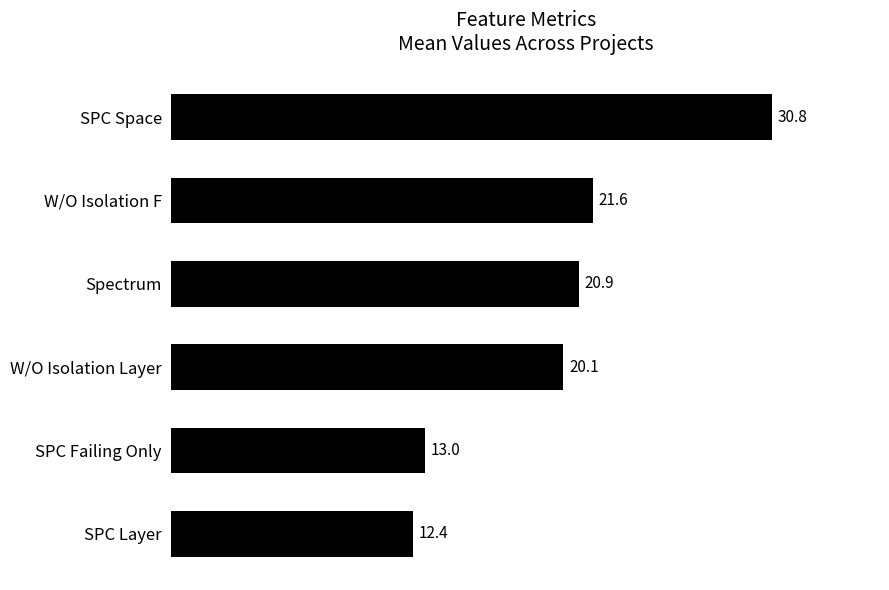

What is the label of the 6th bar from the top?

SPC Layer